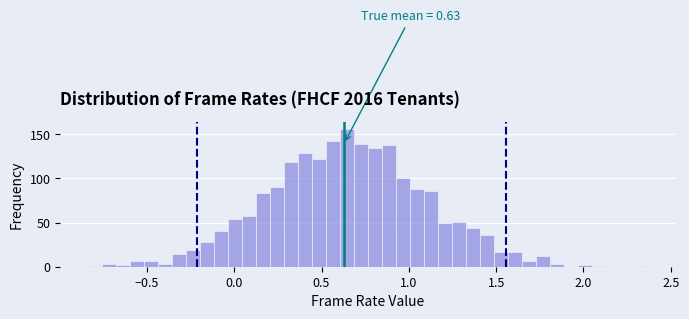

Read against the x-axis, roughly where is the centre of the tallest bar?

0.65